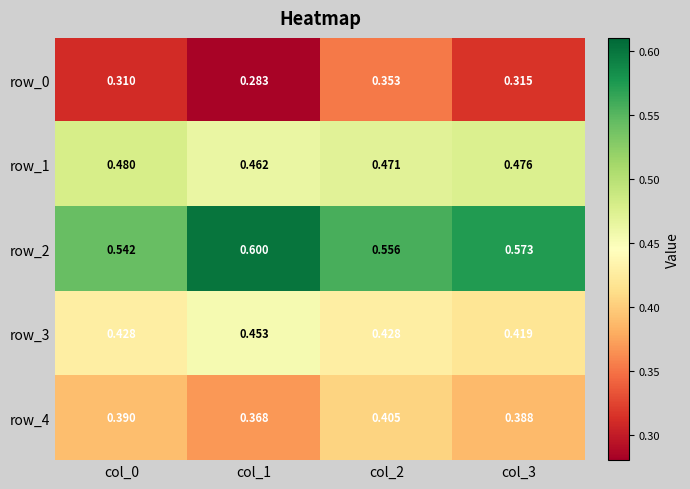

Which category has the highest value across all series?

col_1